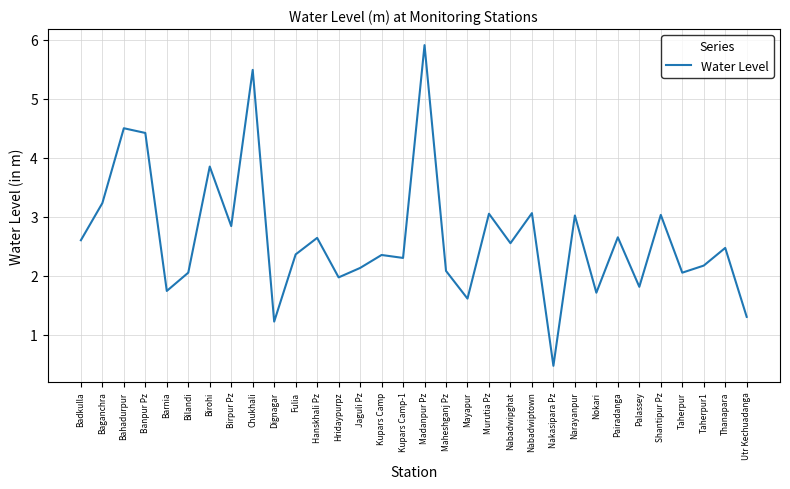

What is the average value?

2.6